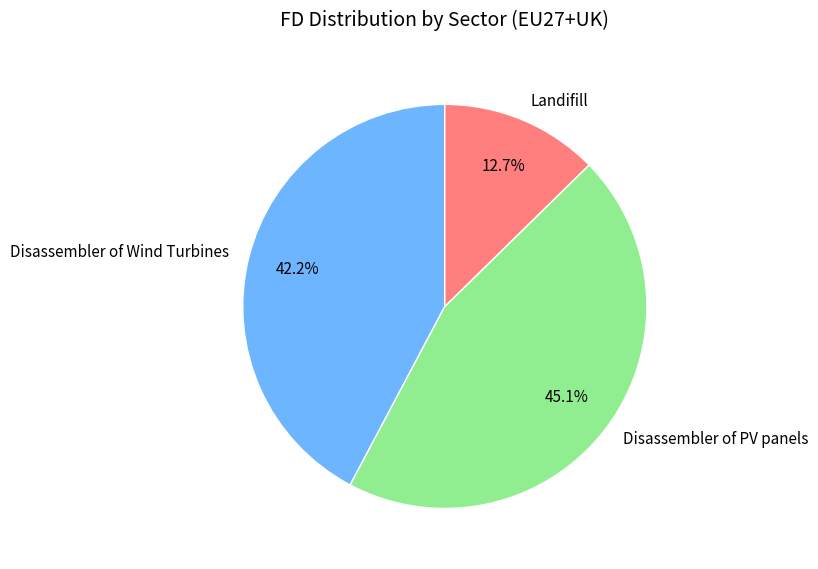

Combined, what portion of the pie is Landifill and Disassembler of Wind Turbines?

54.9%